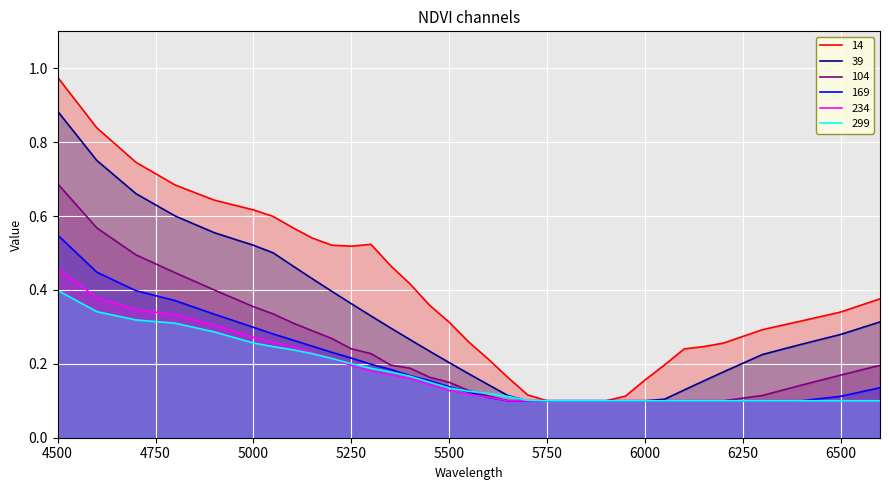

What are all the series names shown in the legend?

14, 39, 104, 169, 234, 299